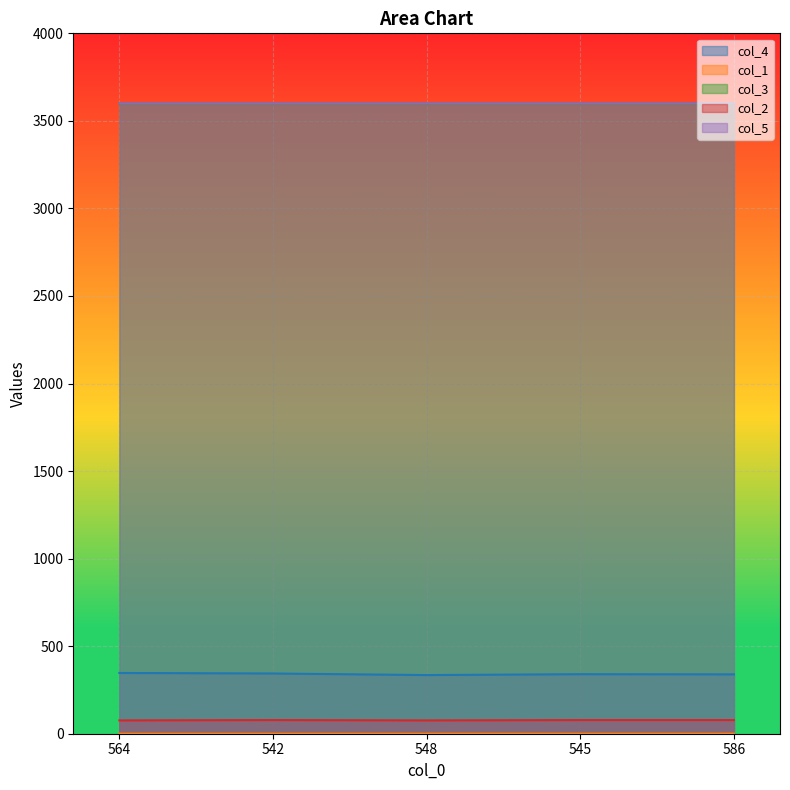

What is the average value of the col_1 series?

0.2